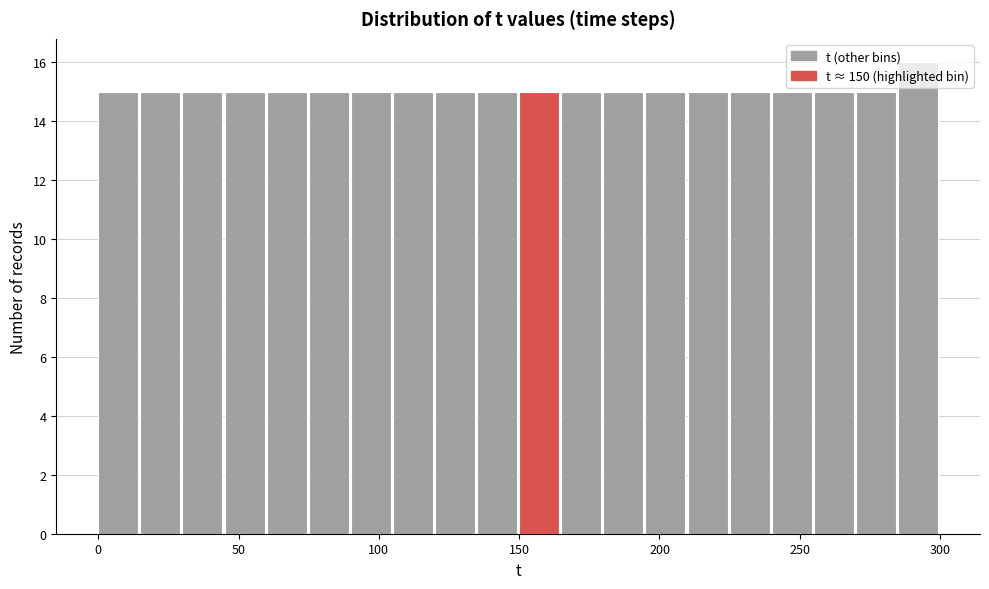

Read against the x-axis, roughly where is the centre of the tallest bar?

290